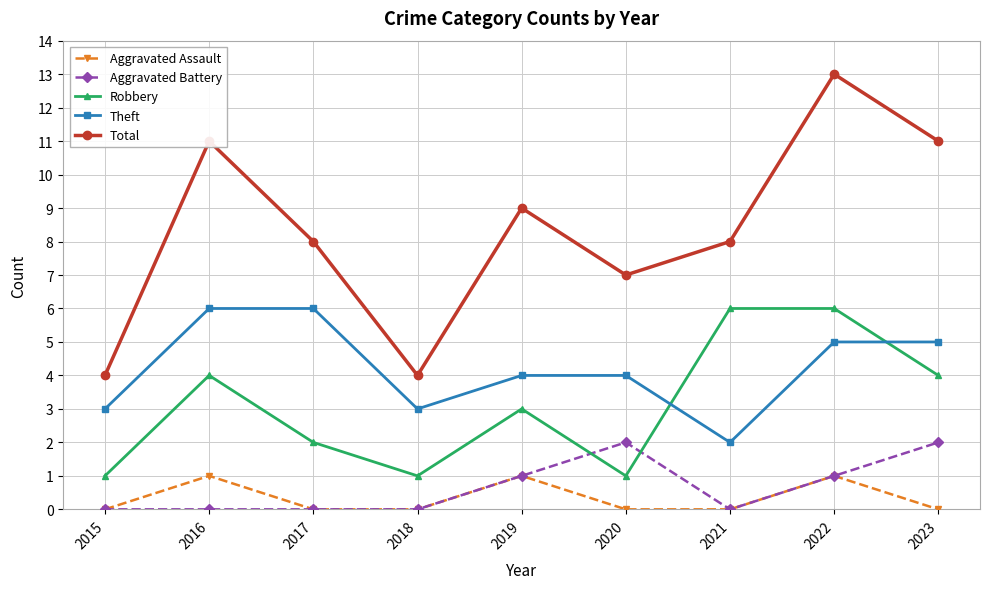

Is it true that Aggravated Assault equals 0 at 2018?

True